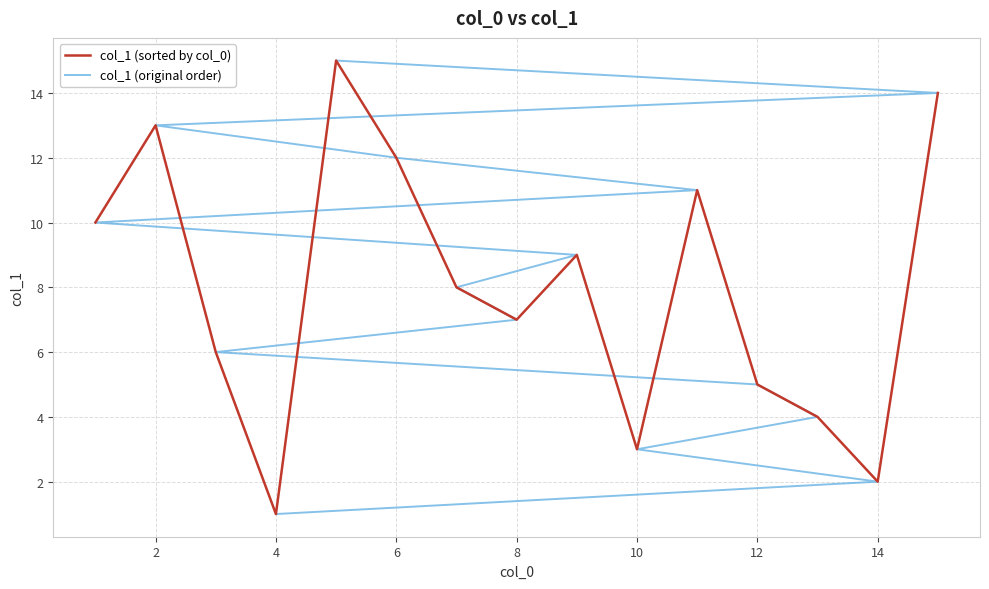

The col_1 (sorted by col_0) series shows 1 at 4. True or false?

True